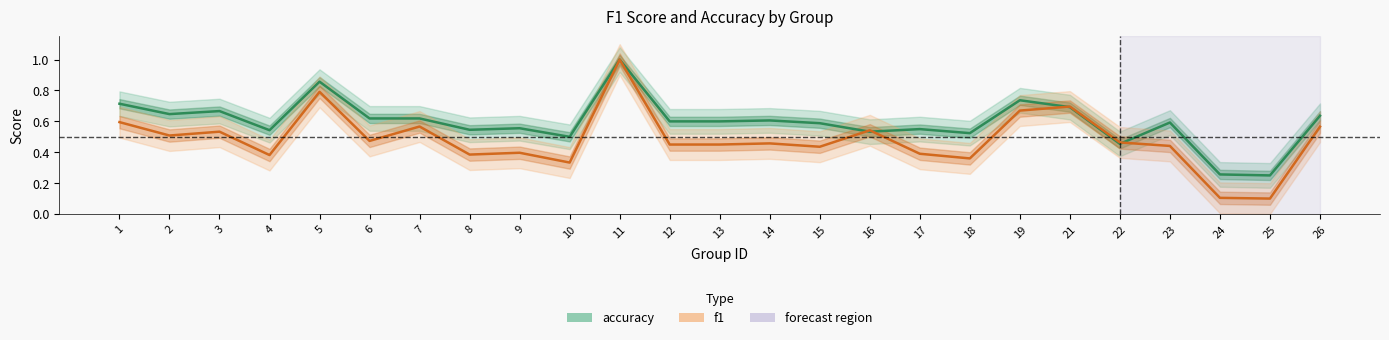

What is the sum of the accuracy values at 8 and 15?

1.1